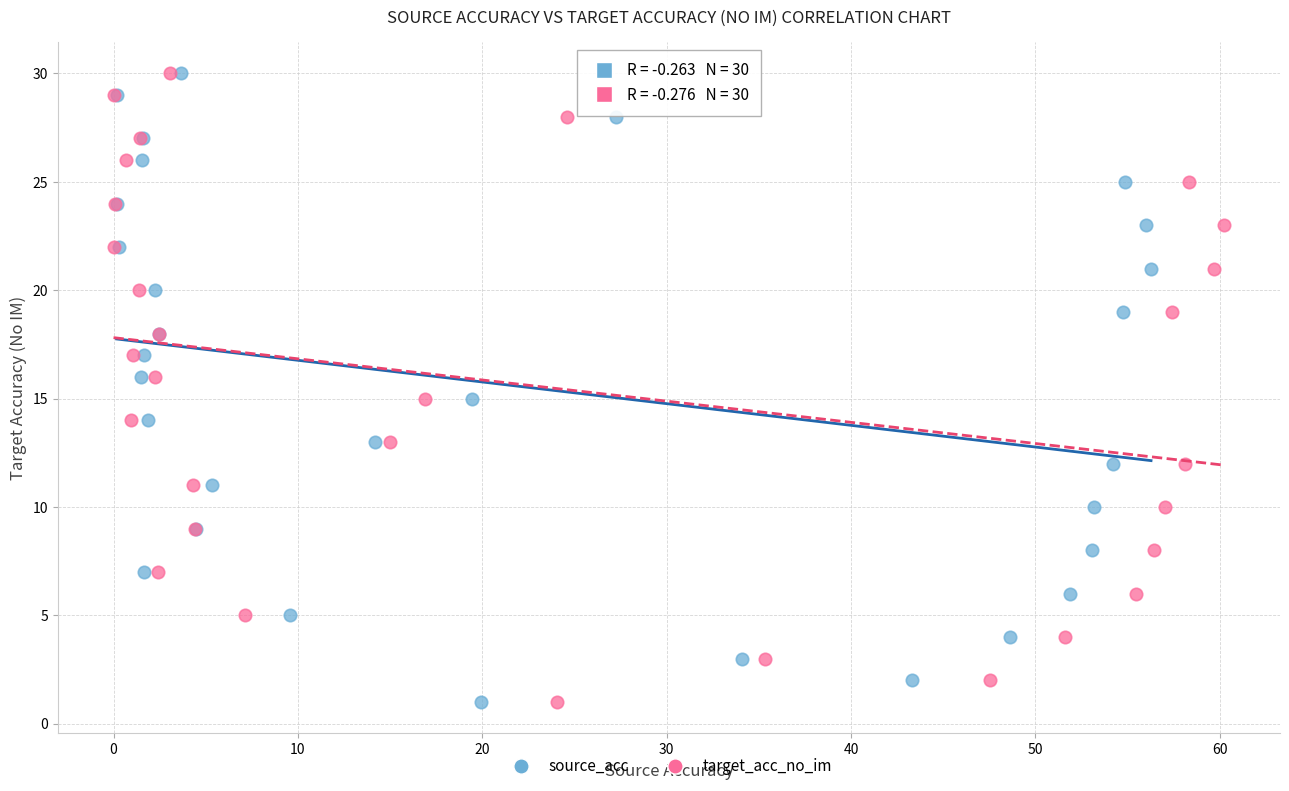

What are all the series names shown in the legend?

source_acc, target_acc_no_im